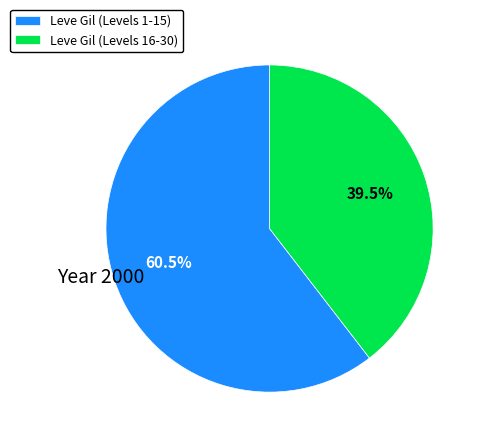

Is there any slice that represents more than half of the pie?

Yes